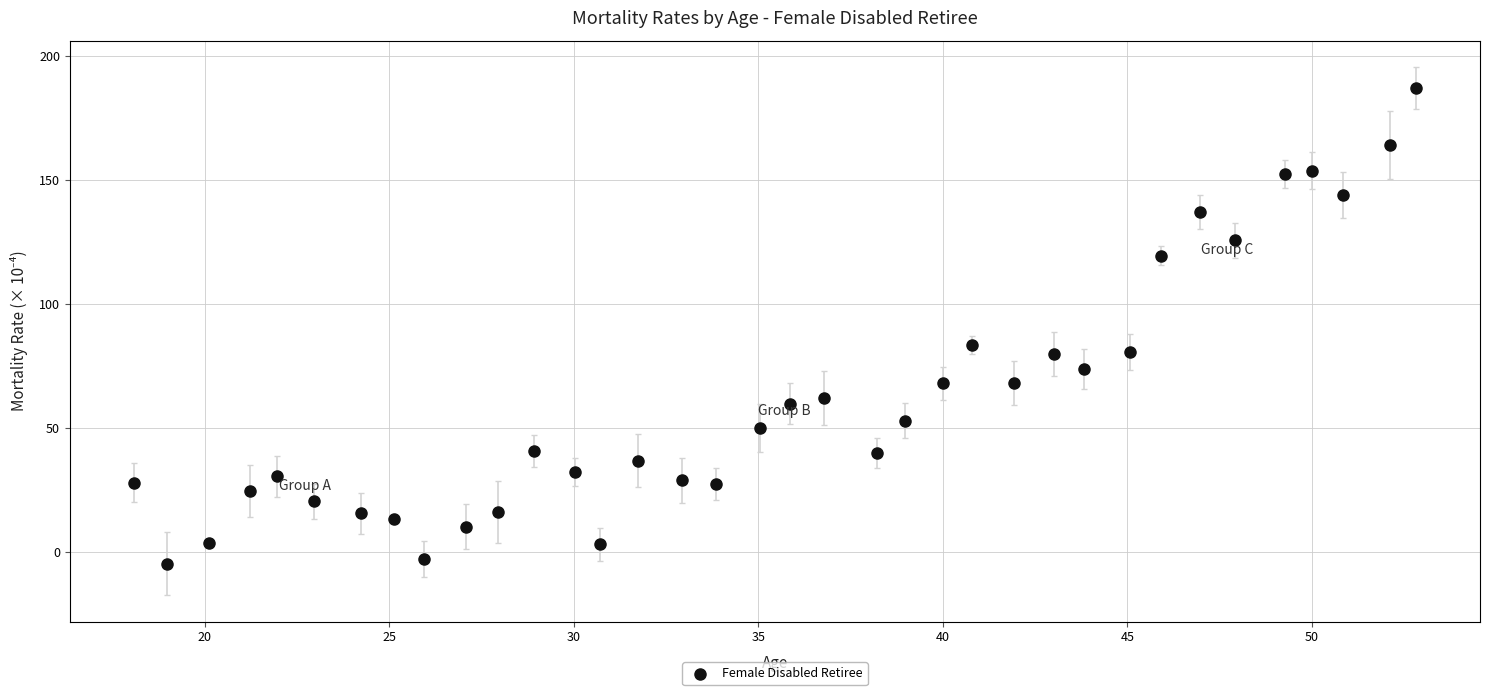

What is the range of Y values (max minus min)?

192.0